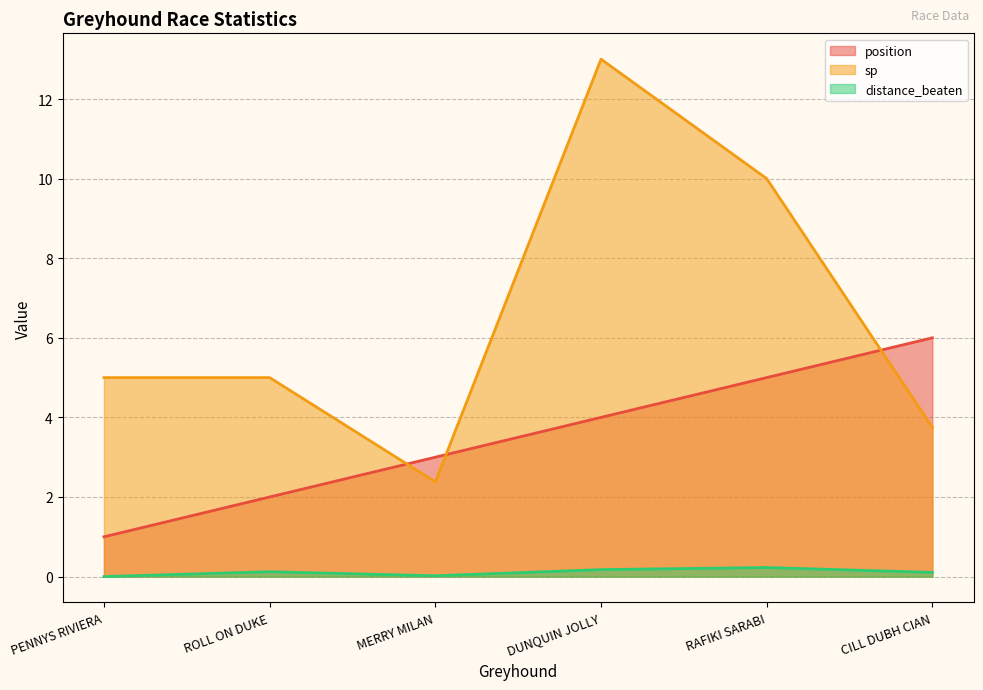

What is the label of the 1st point from the left?

PENNYS RIVIERA